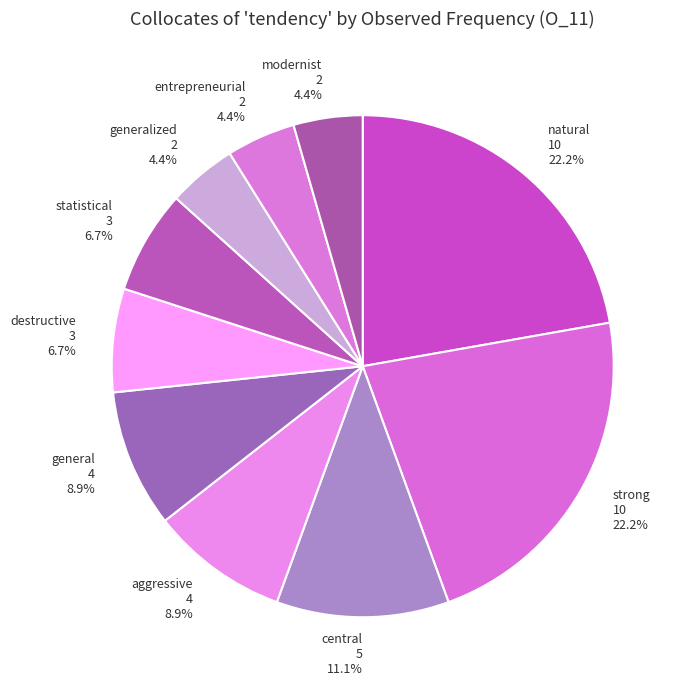

The modernist slice represents 4% of the pie. True or false?

True